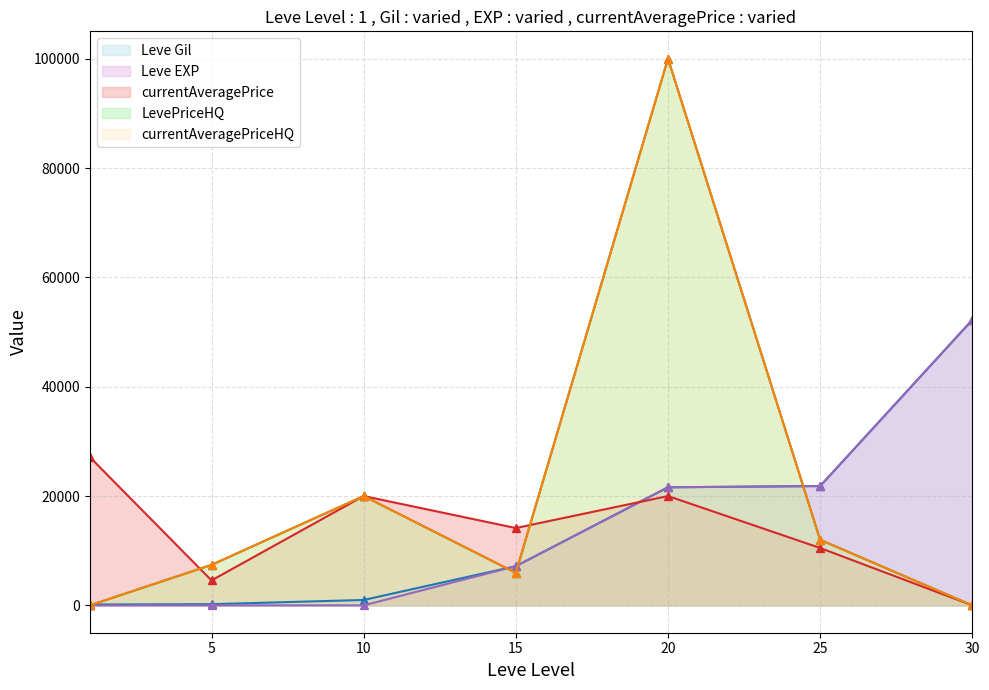

What is the total value across all series at 30?

104440